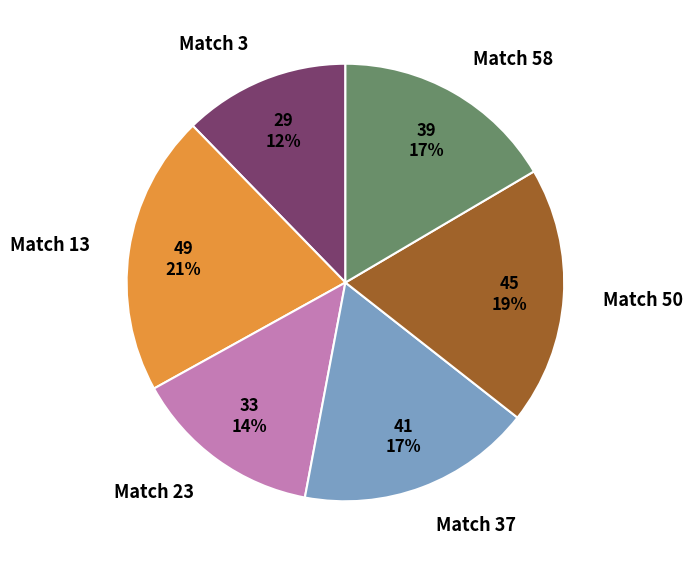

Which has a higher value, Match 37 or Match 50?

Match 50